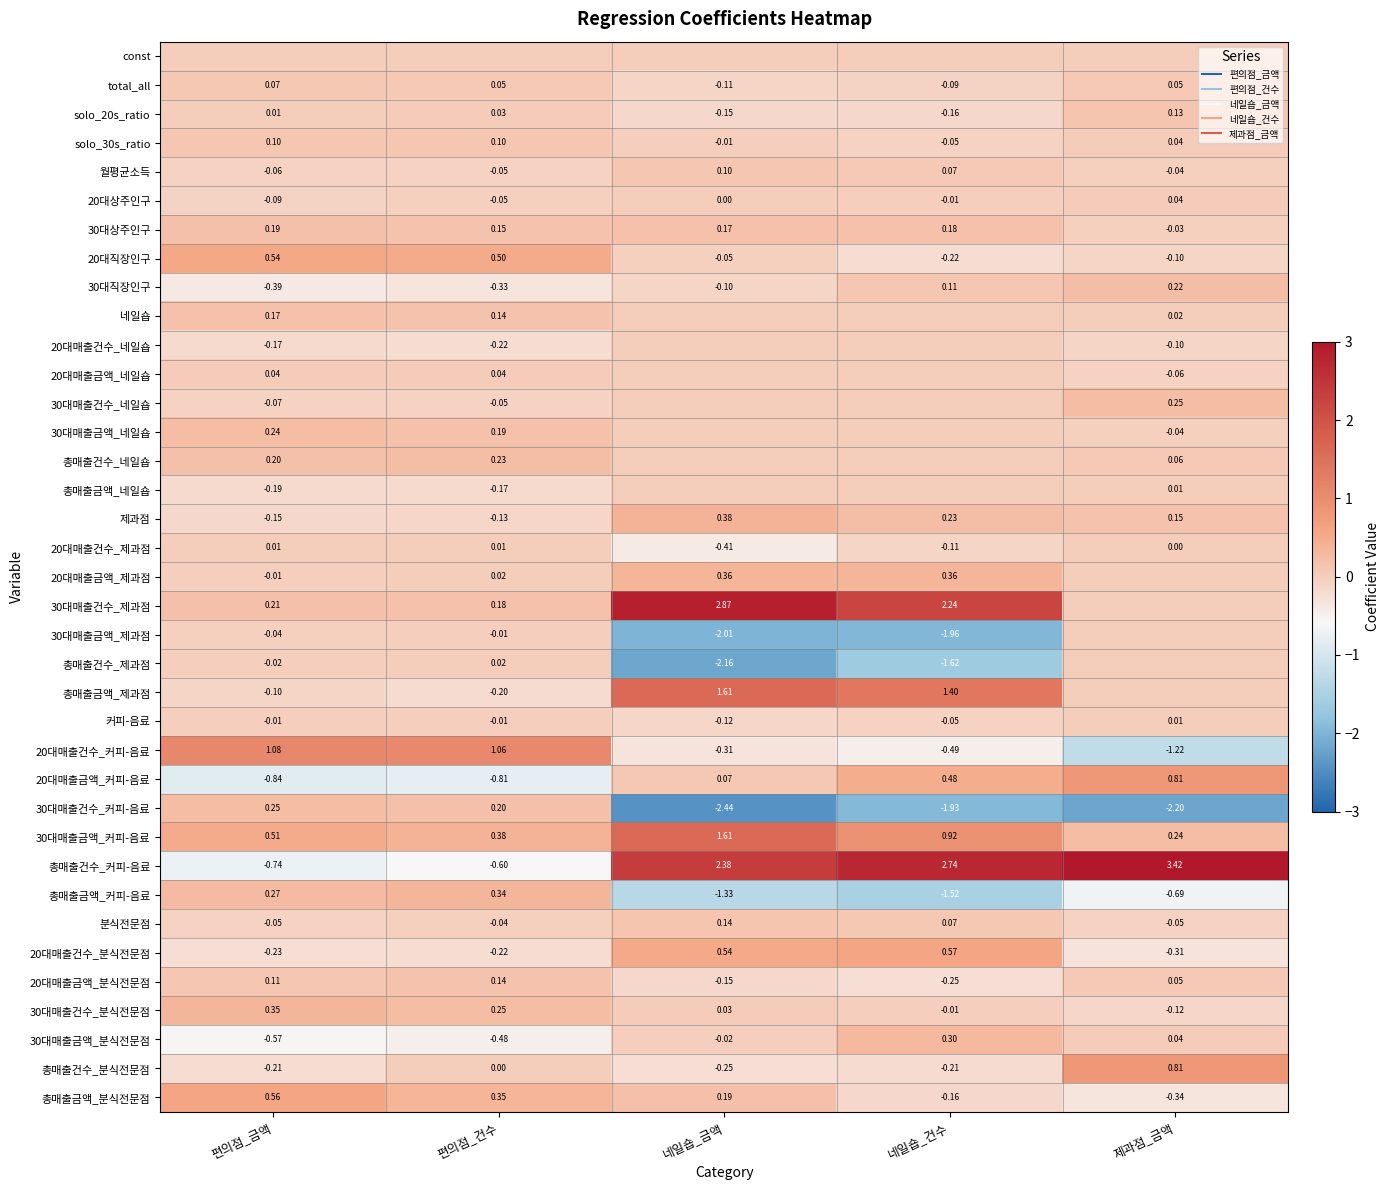

What is the difference between the highest and lowest values at 제과점_금액?

5.6